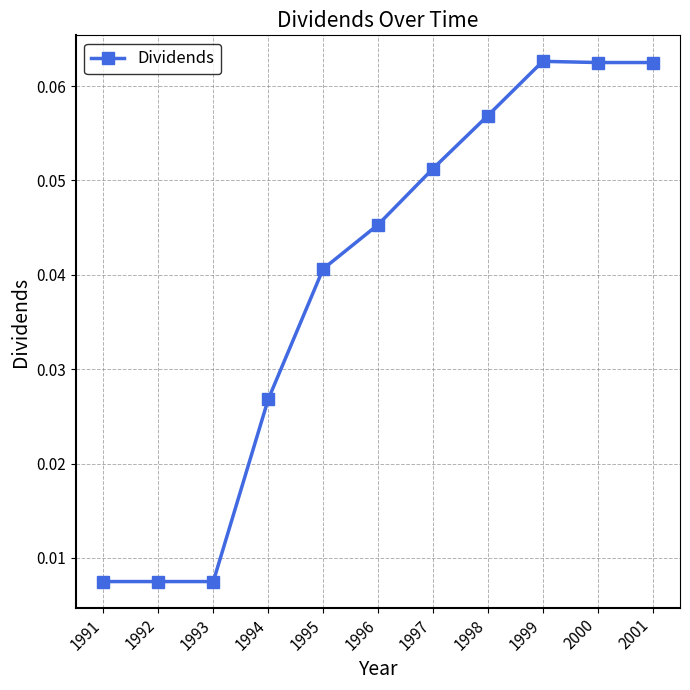

The chart shows a value of 0.1 at 1995. True or false?

False